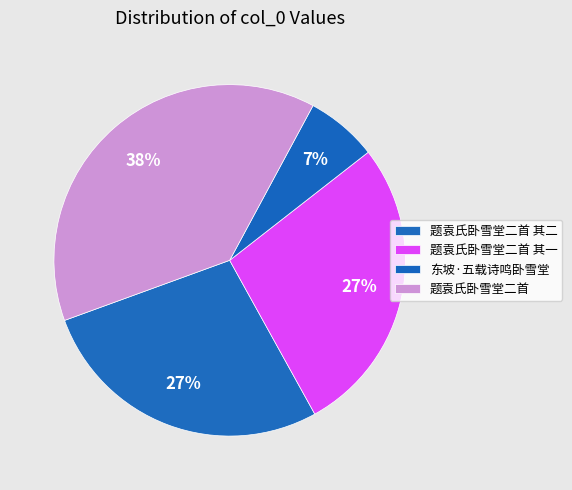

How many slices are in this pie chart?

4